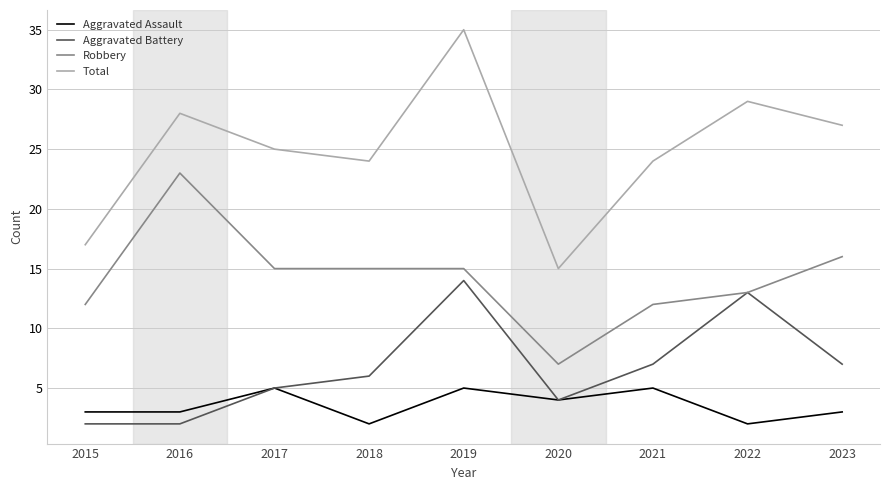

True or false: Total and Aggravated Assault intersect in this chart.

False